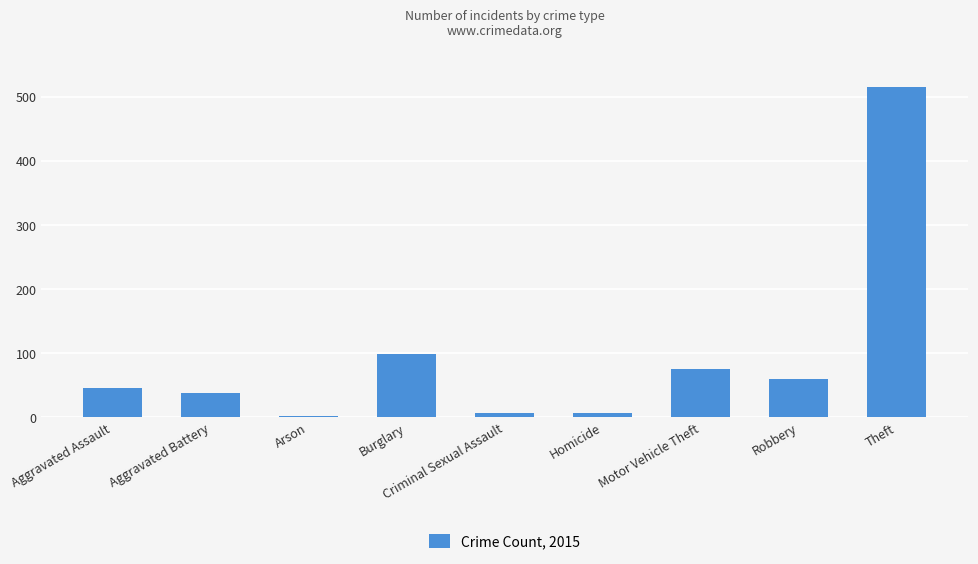

What is the greatest value displayed?

515